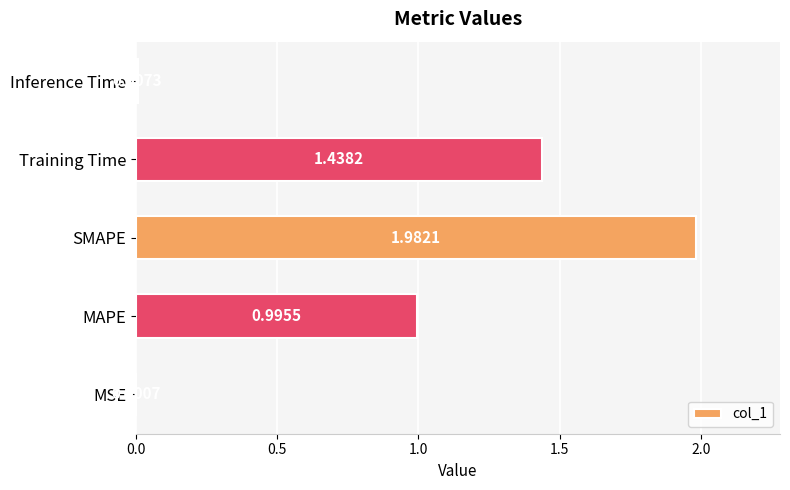

At which category does the chart reach its peak across all series?

SMAPE